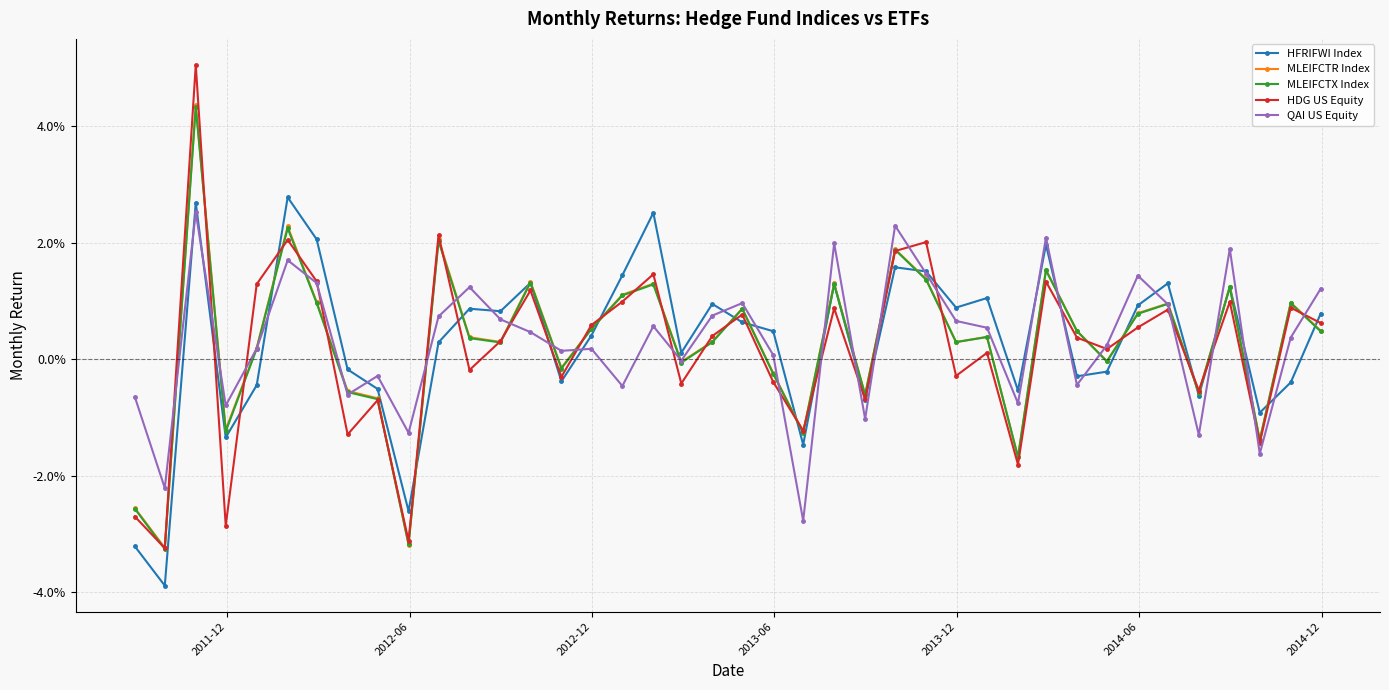

Does the chart have visible grid lines?

Yes